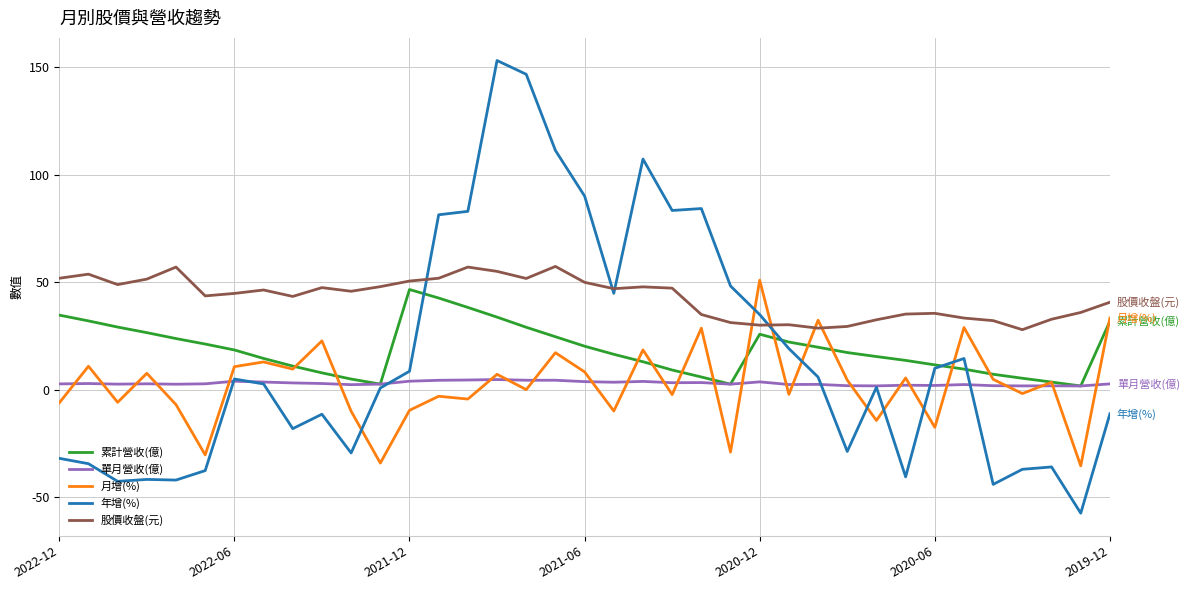

Which series has the largest range (max minus min)?

年增(%)